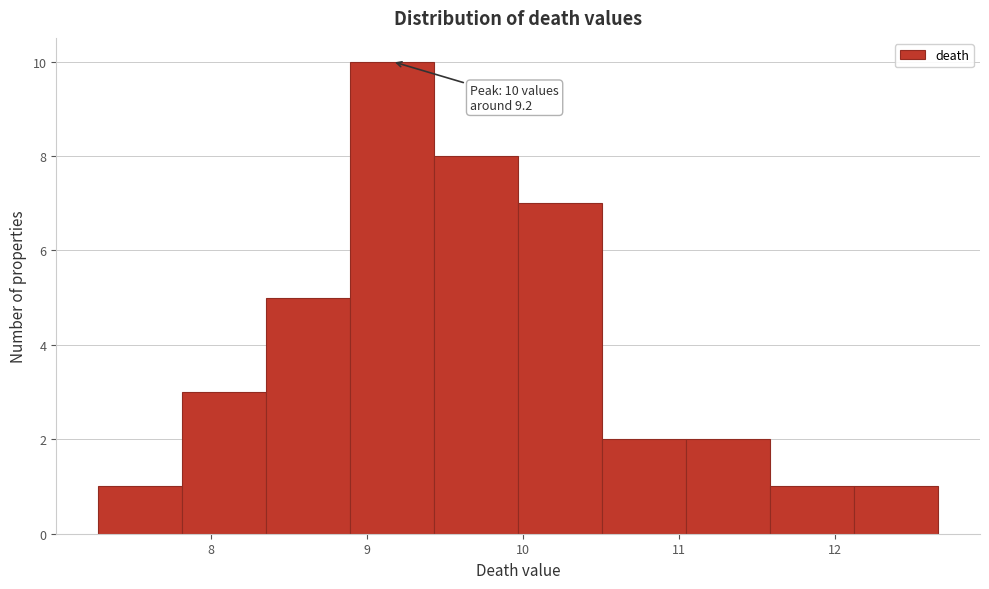

Over which range of the x-axis is the bar tallest?

8.9 to 9.4